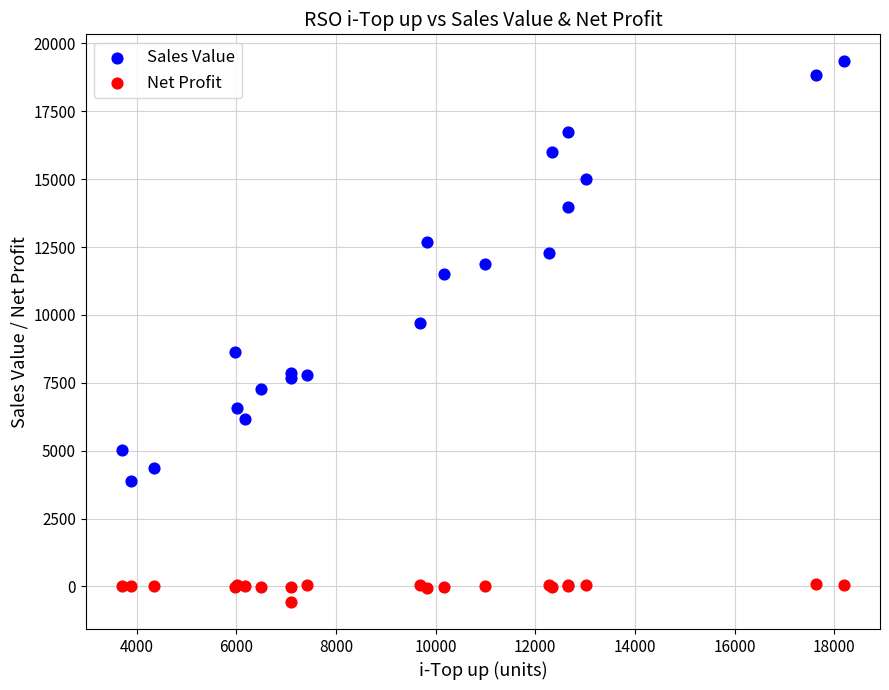

Which series contains the highest Y value?

Sales Value